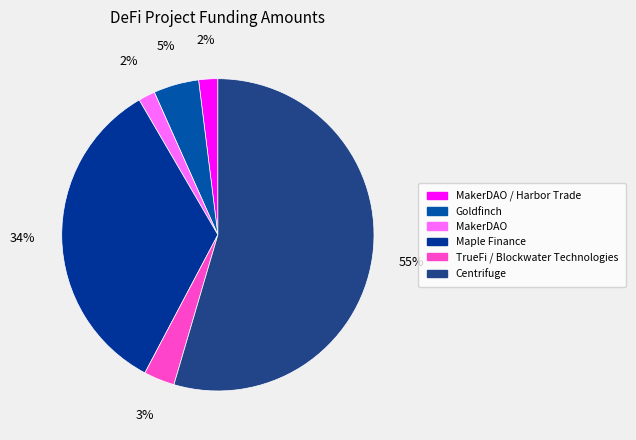

Rank the categories by value from highest to lowest.

Centrifuge, Maple Finance, Goldfinch, TrueFi / Blockwater Technologies, MakerDAO / Harbor Trade, MakerDAO